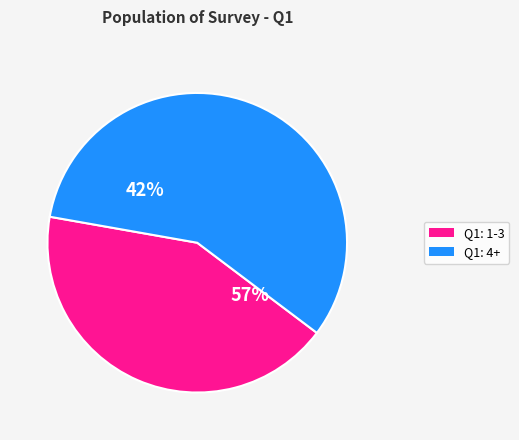

Does 5 represent more than half of the total?

No